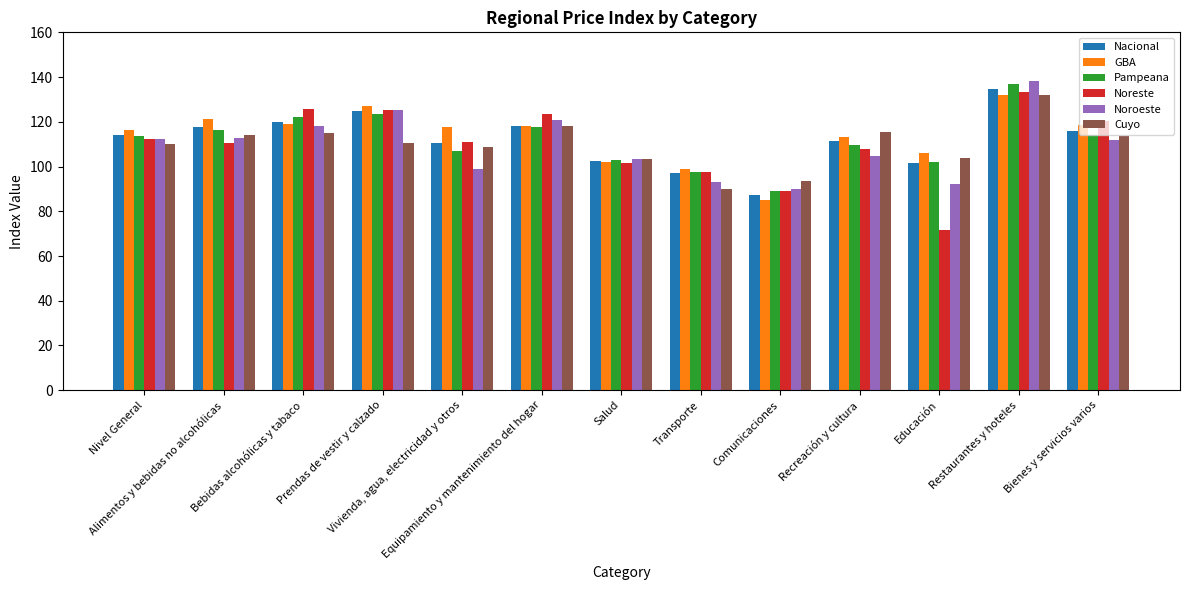

What value does the Nacional series have at Recreación y cultura?

111.4